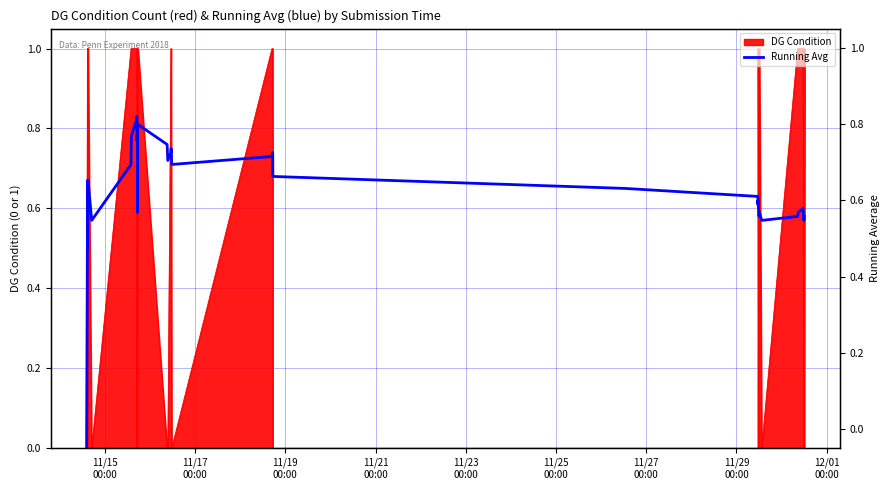

Where is the data nearest to the value 0?

11/15
00:00